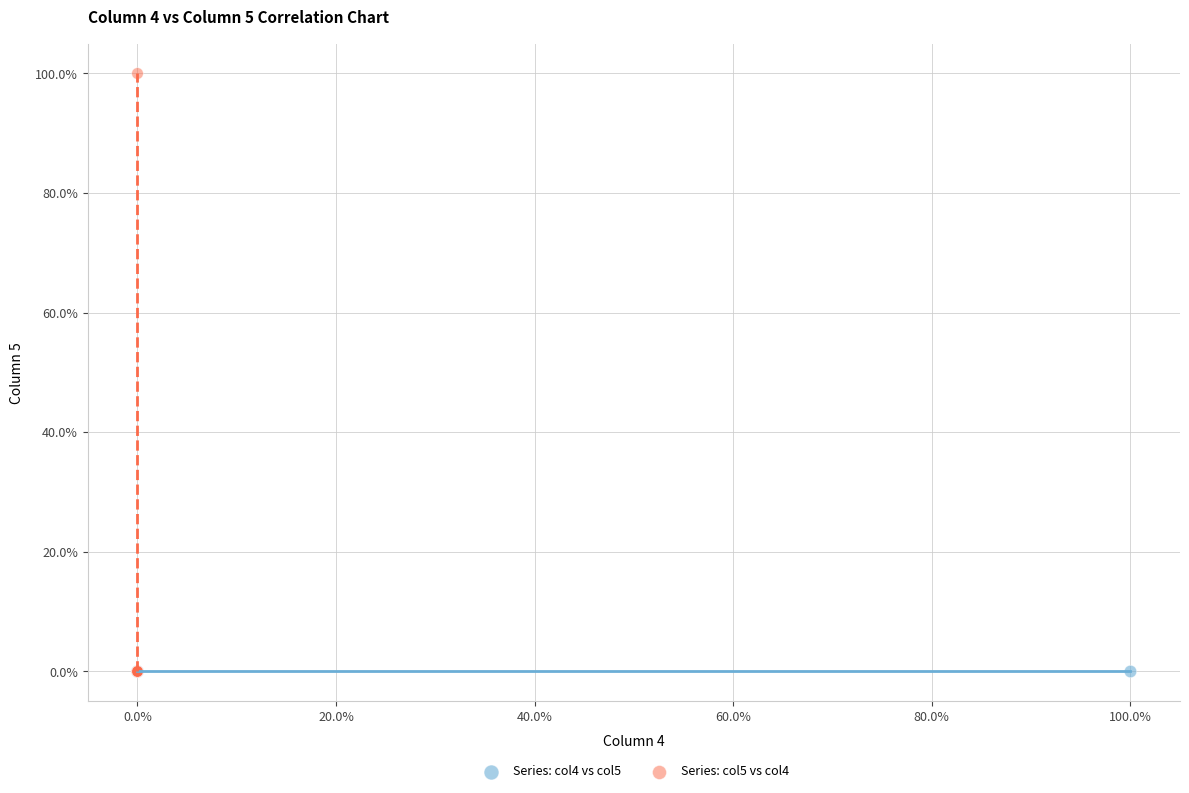

What are all the series names shown in the legend?

Series: col4 vs col5, Series: col5 vs col4